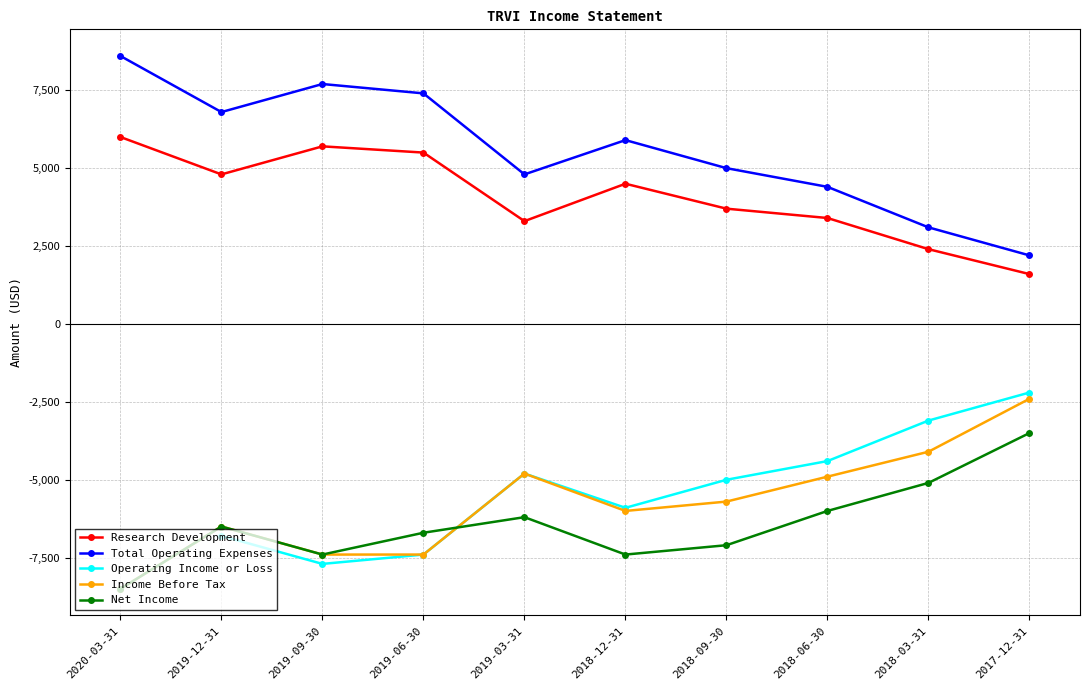

What is the average value of the Total Operating Expenses series?

5590